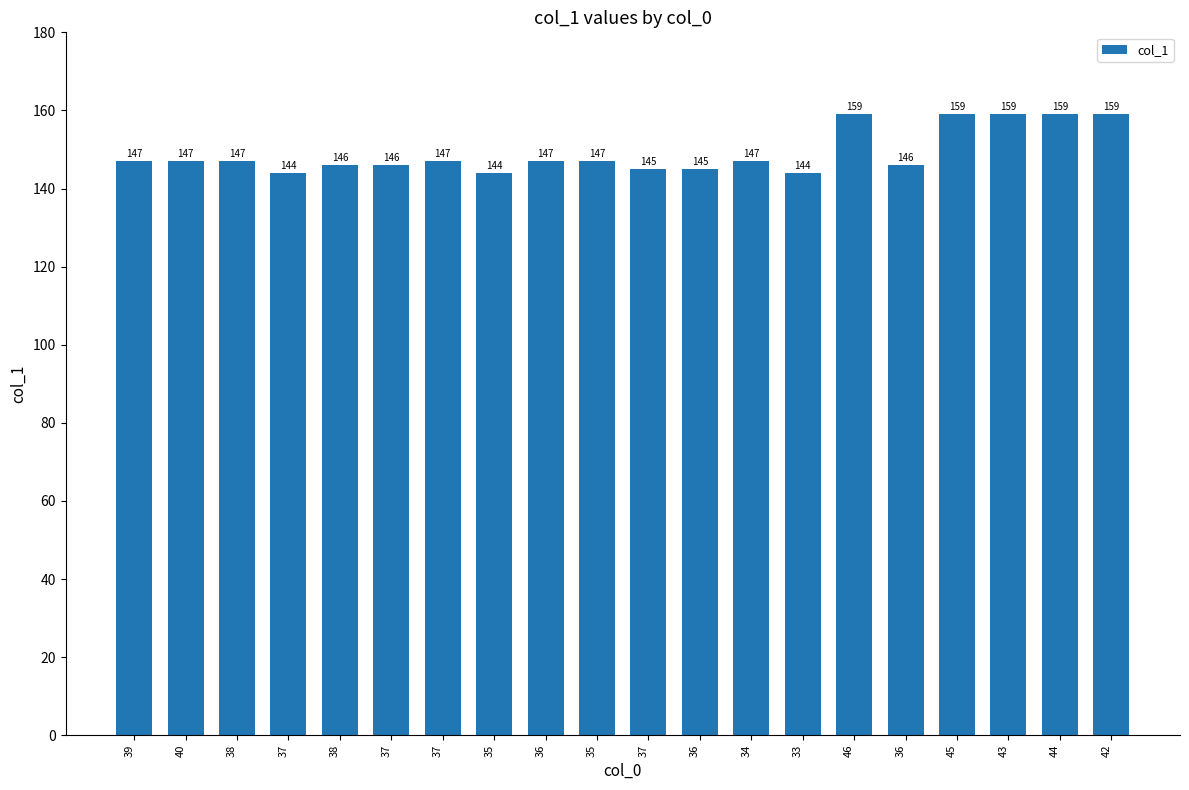

Between 37 and 39, which is larger?

39